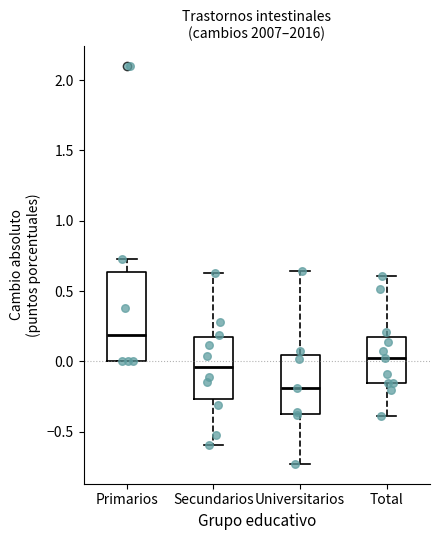

Reading left to right, read every box against the y-axis: the position of its median line, the range the box covers, and the ends of its whiskers. The values are not printed on the chart, so give them approximately, as read against the axis.

Primarios: median 0.20, box 0.00 to 0.65, whiskers 0.00 to 0.70
Secundarios: median -0.05, box -0.25 to 0.15, whiskers -0.60 to 0.65
Universitarios: median -0.20, box -0.35 to 0.05, whiskers -0.75 to 0.65
Total: median 0.05, box -0.15 to 0.15, whiskers -0.40 to 0.60